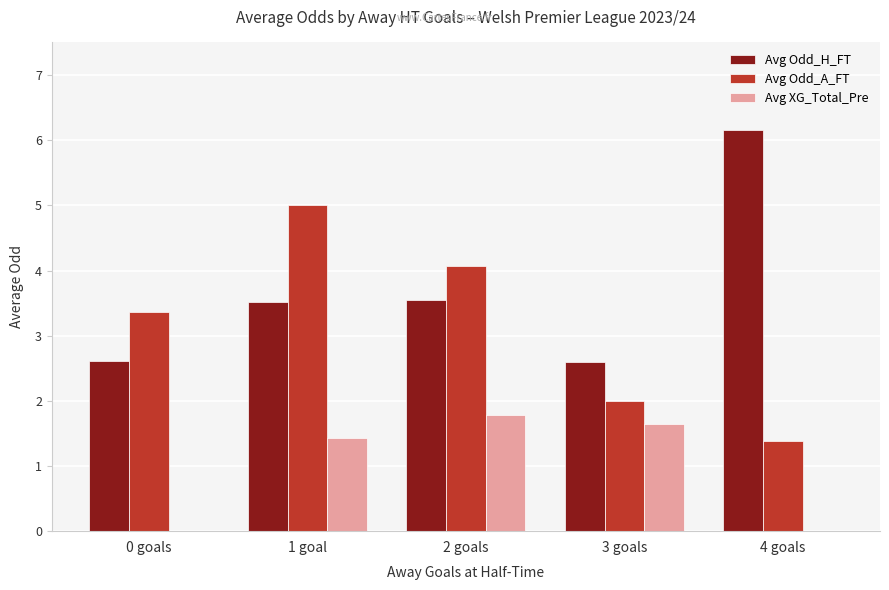

Which series has the largest total across all categories?

Avg Odd_H_FT